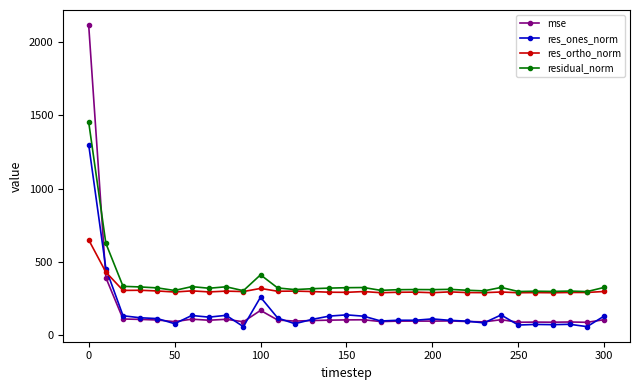

True or false: res_ones_norm has more than 0 points higher than both neighbors.

True